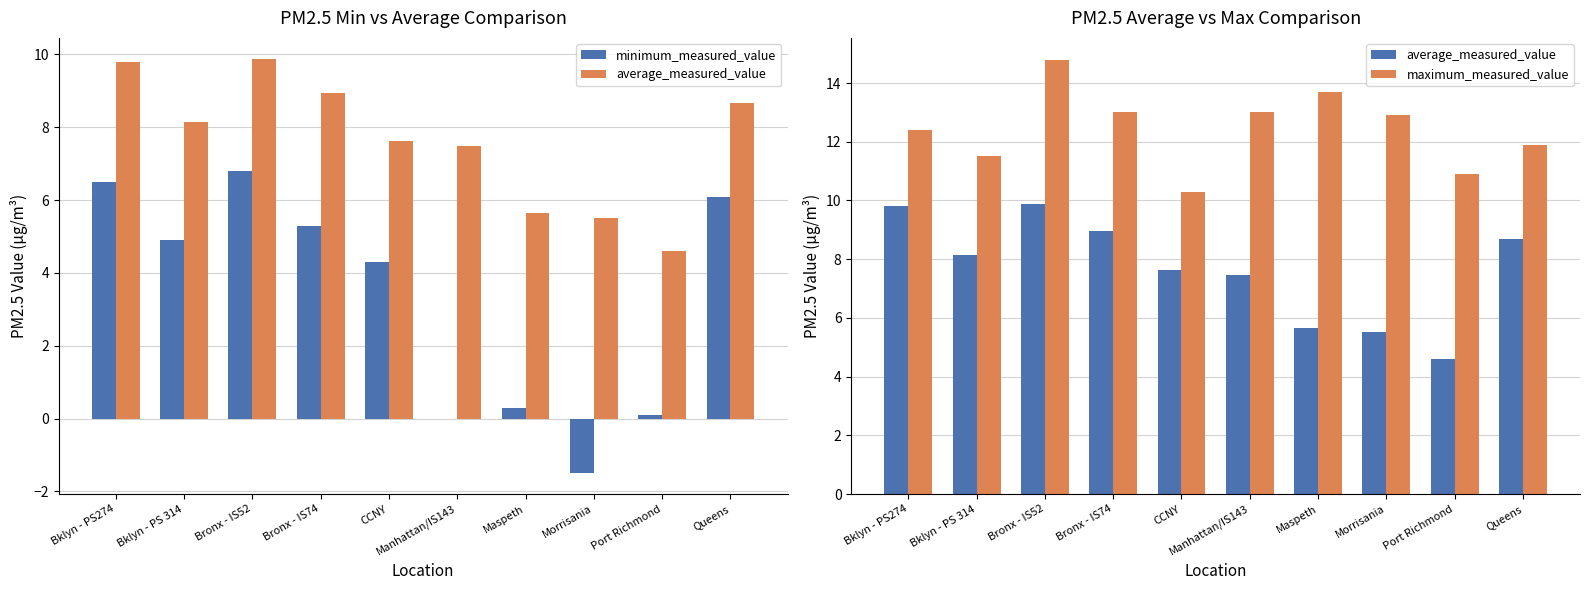

At how many categories does at least one series exceed 7?

10